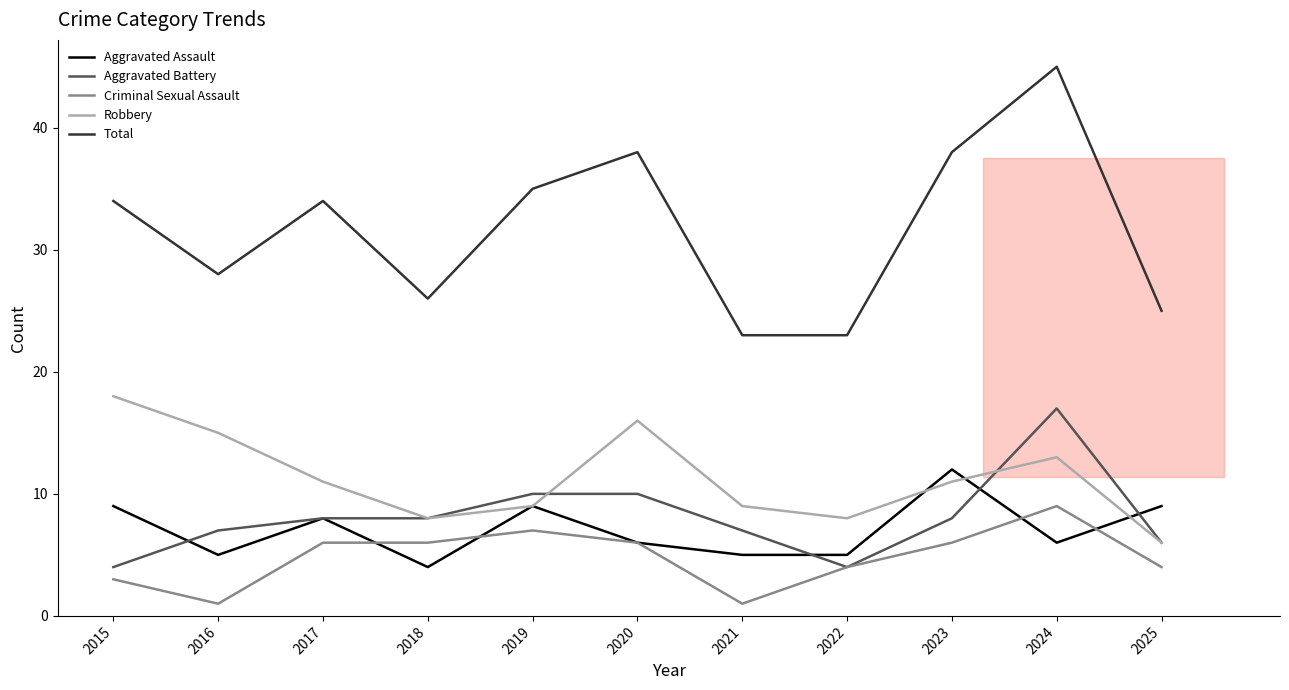

The Criminal Sexual Assault series shows 8 at 2020. True or false?

False